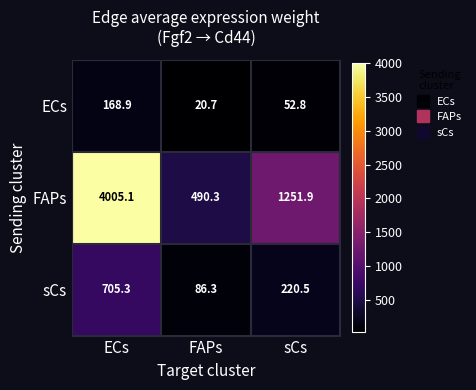

What is the difference between the maximum and minimum values in the FAPs series?

3514.8